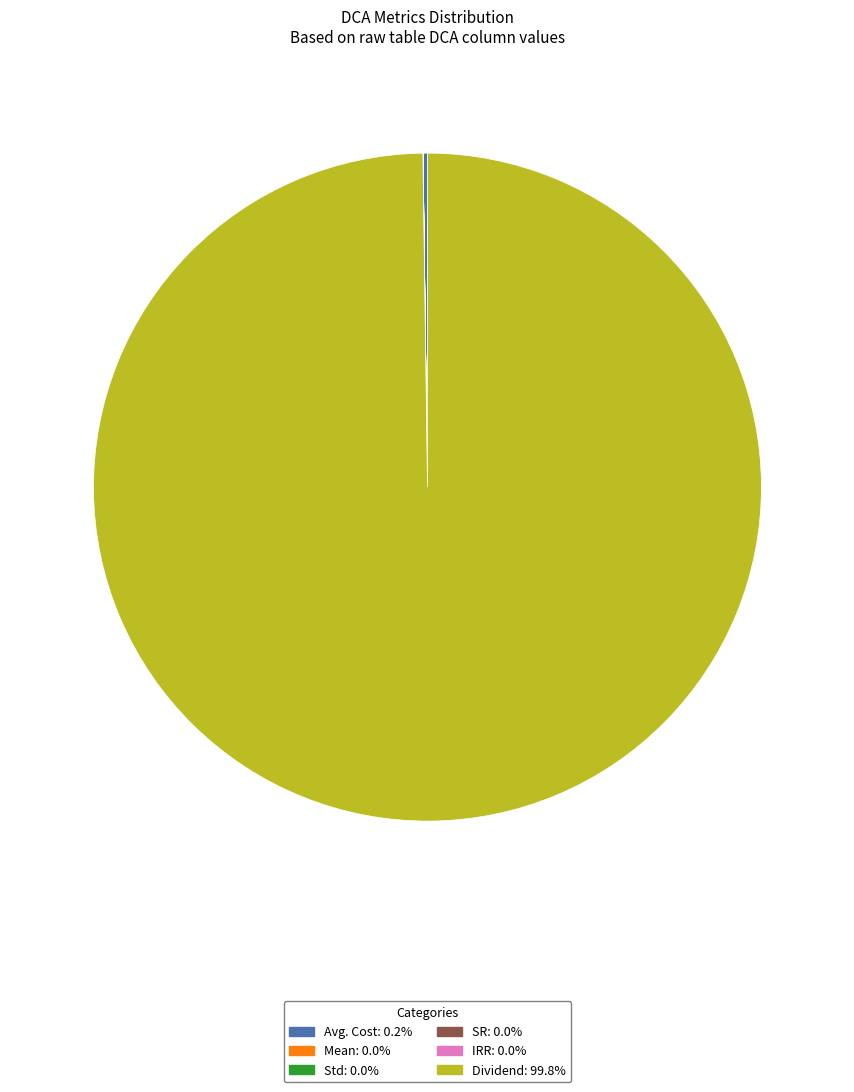

Is there a majority slice in this chart?

Yes